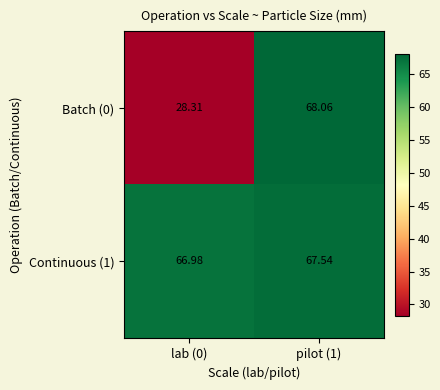

Is the value of Batch (0) at lab (0) greater than the value of Continuous (1) at lab (0)?

No